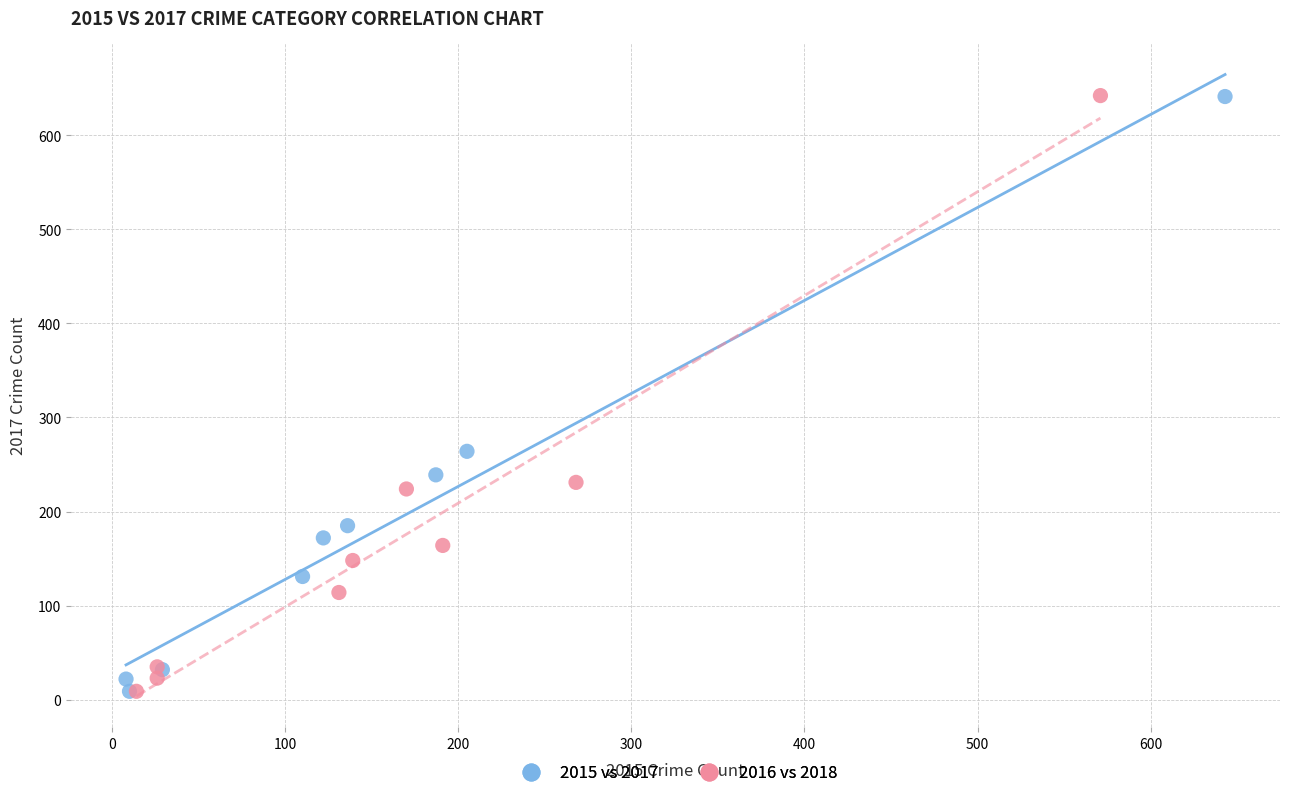

What are all the series names shown in the legend?

2015 vs 2017, 2016 vs 2018